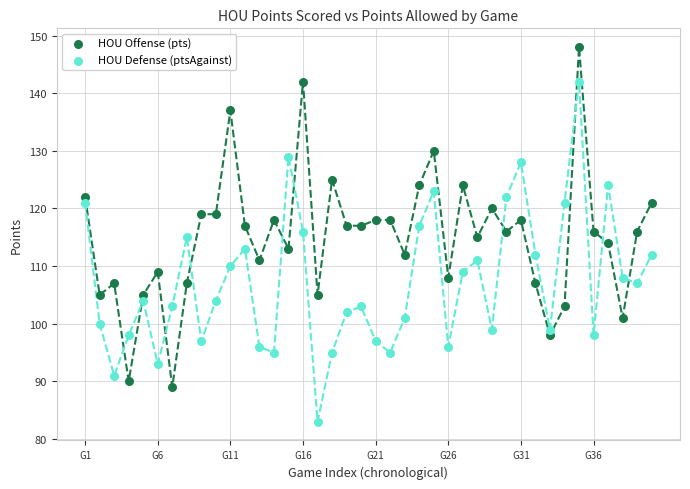

Across all data points, what is the range of Y values (max minus min)?

65